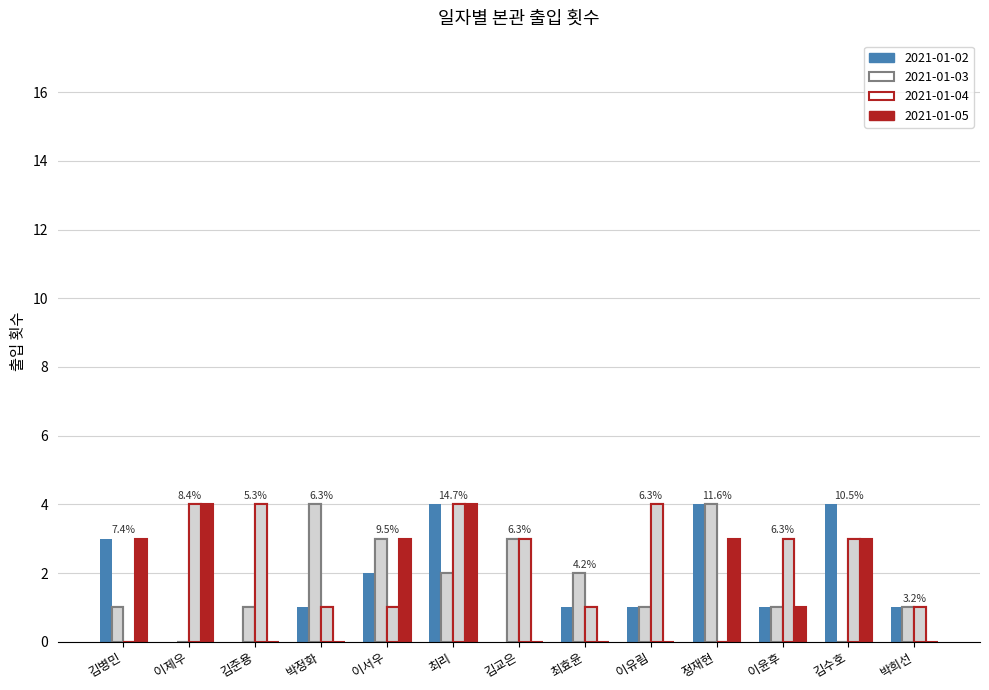

True or false: 2021-01-03 has a value of 2 at 이서우.

True